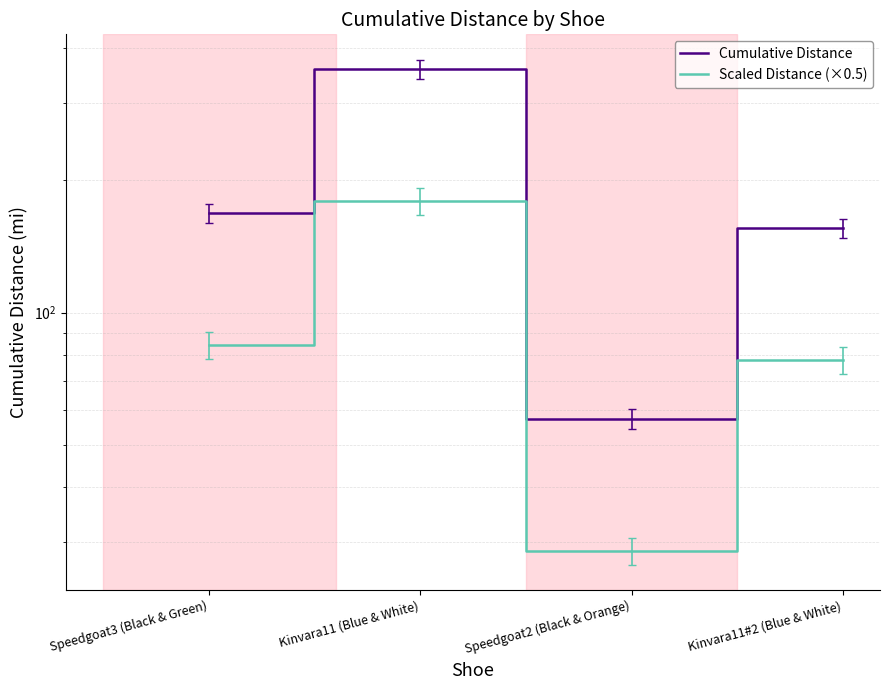

Rank the series by their maximum value, from highest to lowest.

Cumulative Distance, Scaled Distance (×0.5)